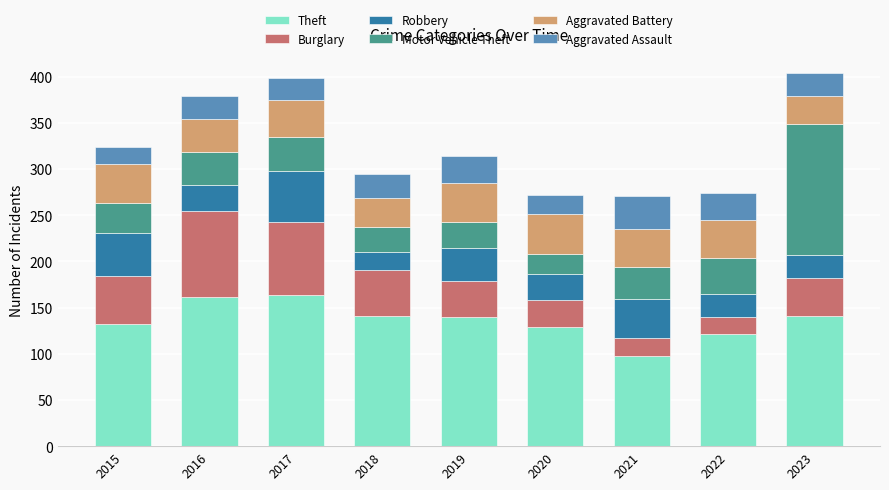

The value of Theft at 2018 is 50. True or false?

False